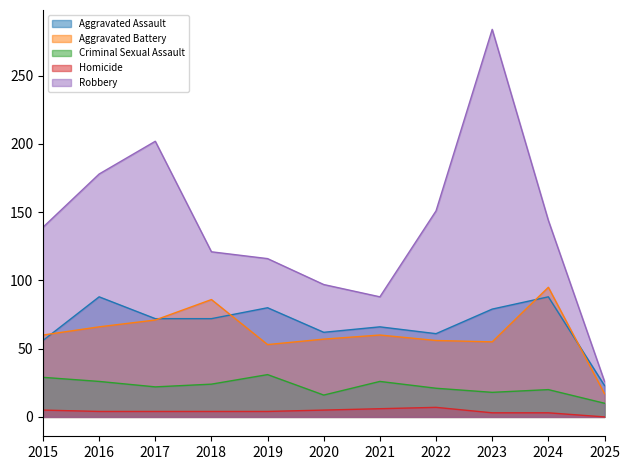

Where does the Criminal Sexual Assault series first go above 22?

2015